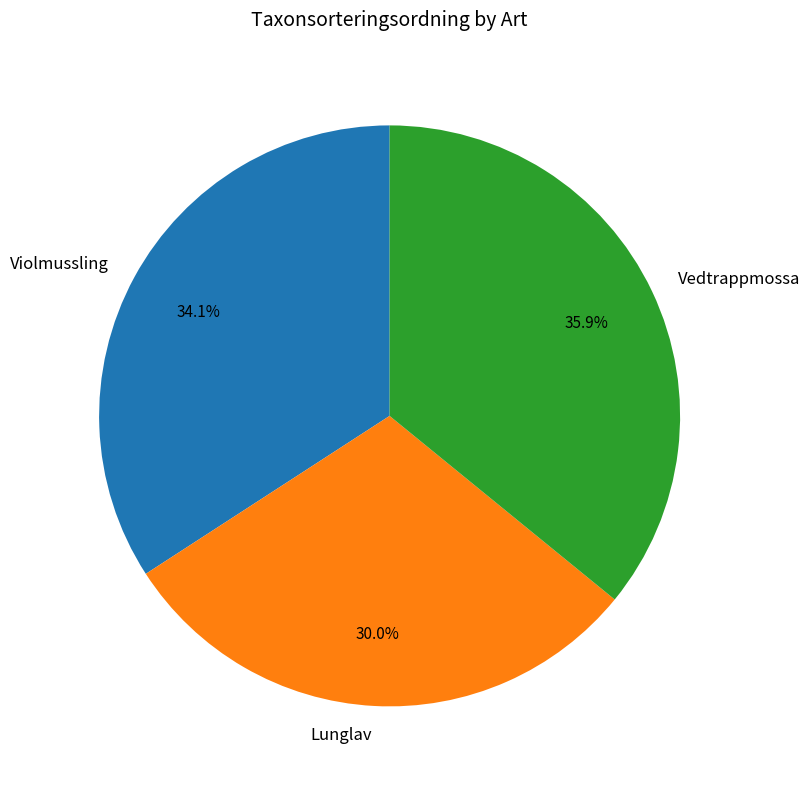

Count the number of slices in the pie.

3